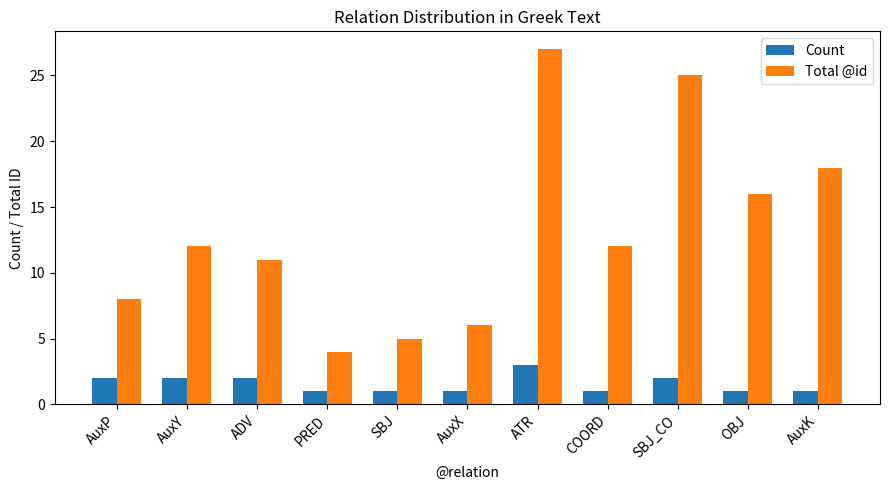

How many series are shown in this chart?

2